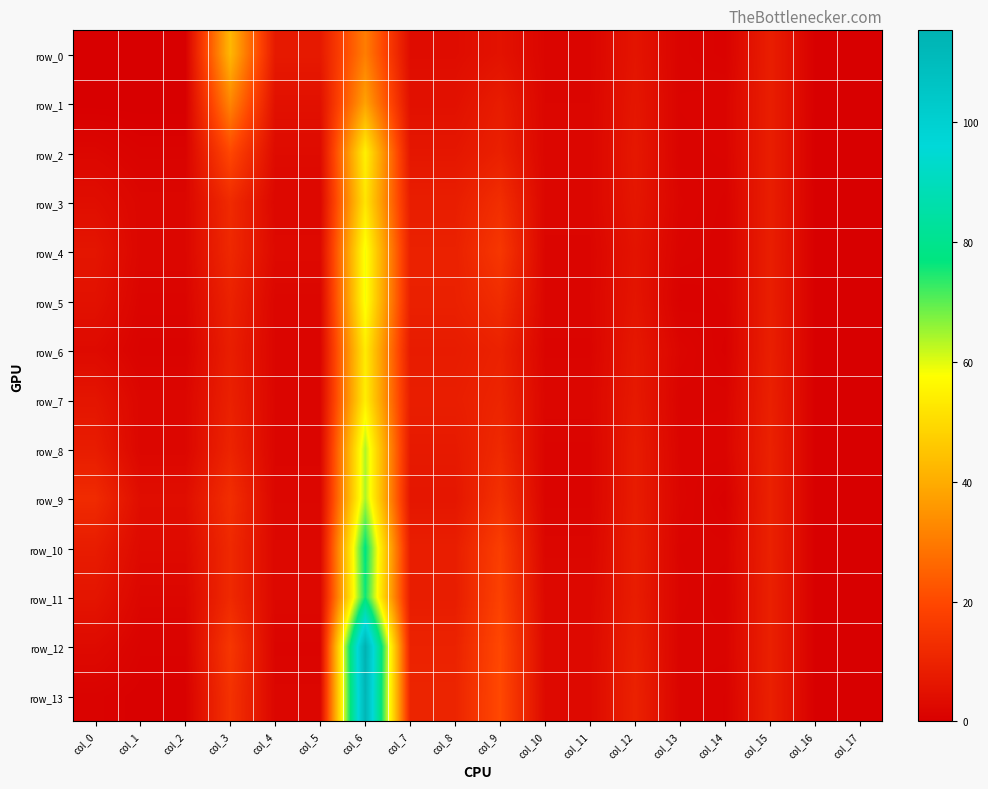

The value of row_3 at col_14 is 1.8. True or false?

False